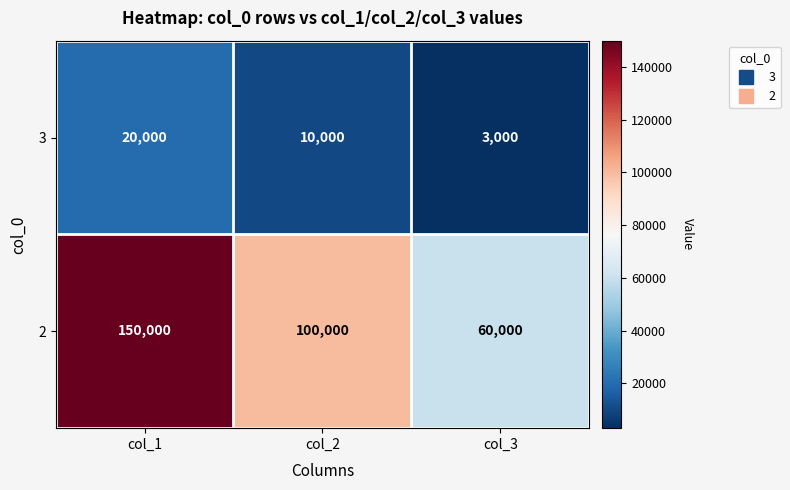

At which label does 2 reach its peak?

col_1